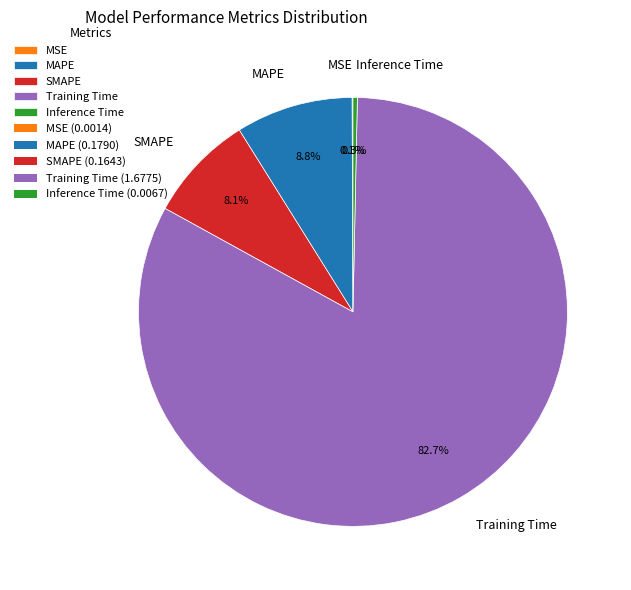

Which has a higher value, Inference Time or MAPE?

MAPE